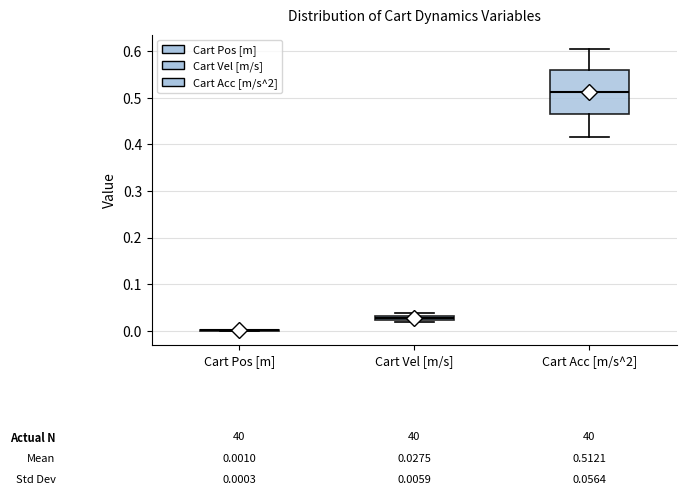

Comparing the boxes themselves (not the whiskers), which one is the tallest?

Cart Acc [m/s^2]